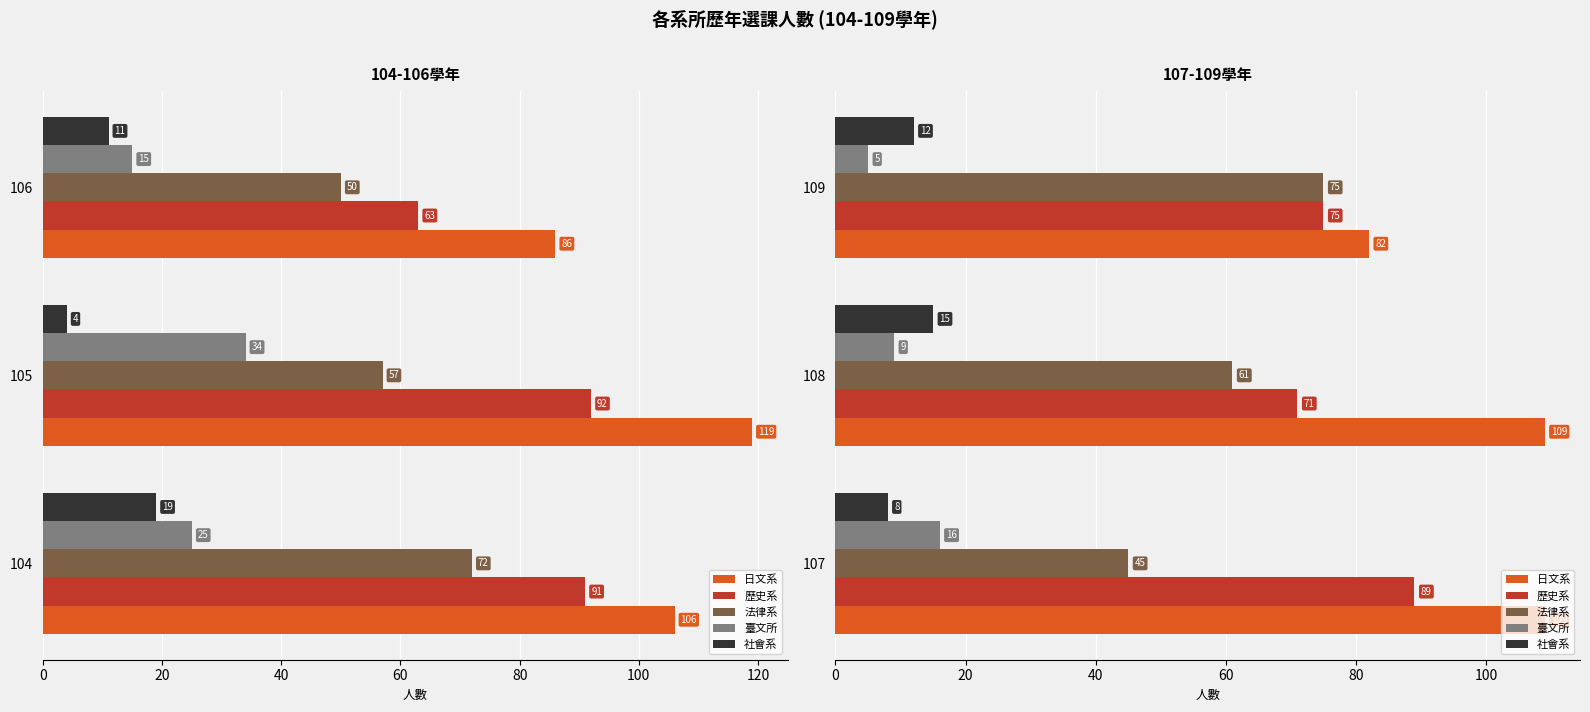

The value of 日文系 at 108 is 143. True or false?

False